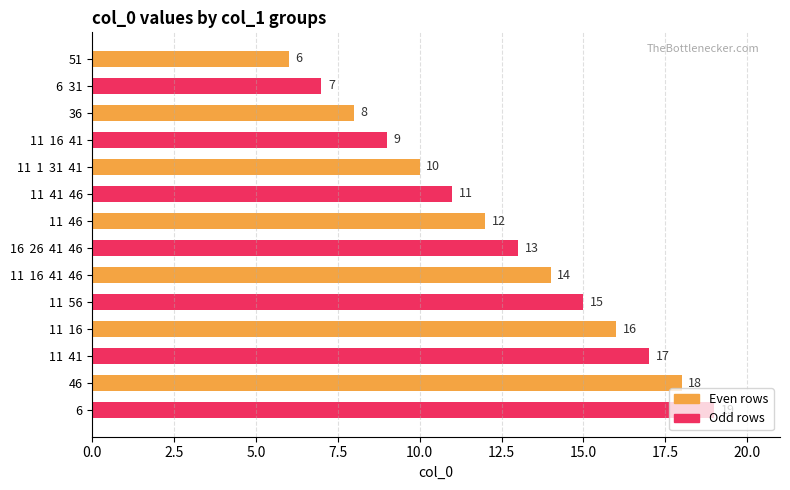

What is the label of the 12th bar from the top?

11  41